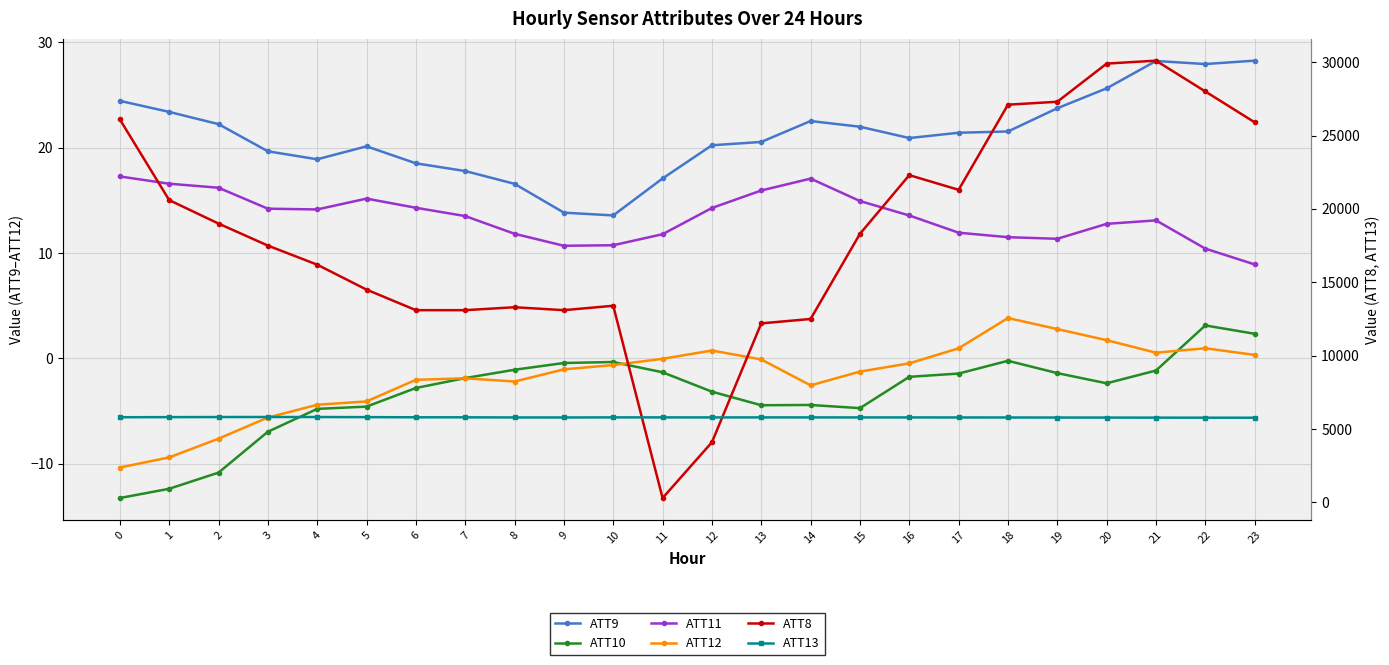

What is the total value across all series at 2?

24838.0